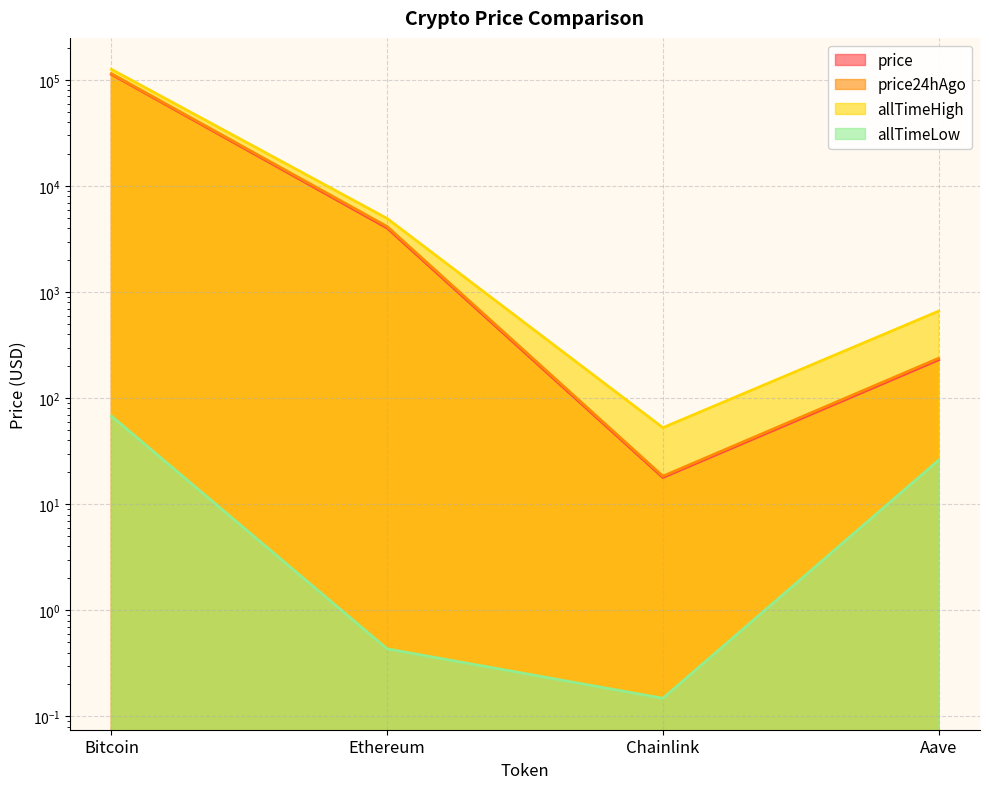

Where does the allTimeLow series first go above 26?

Bitcoin